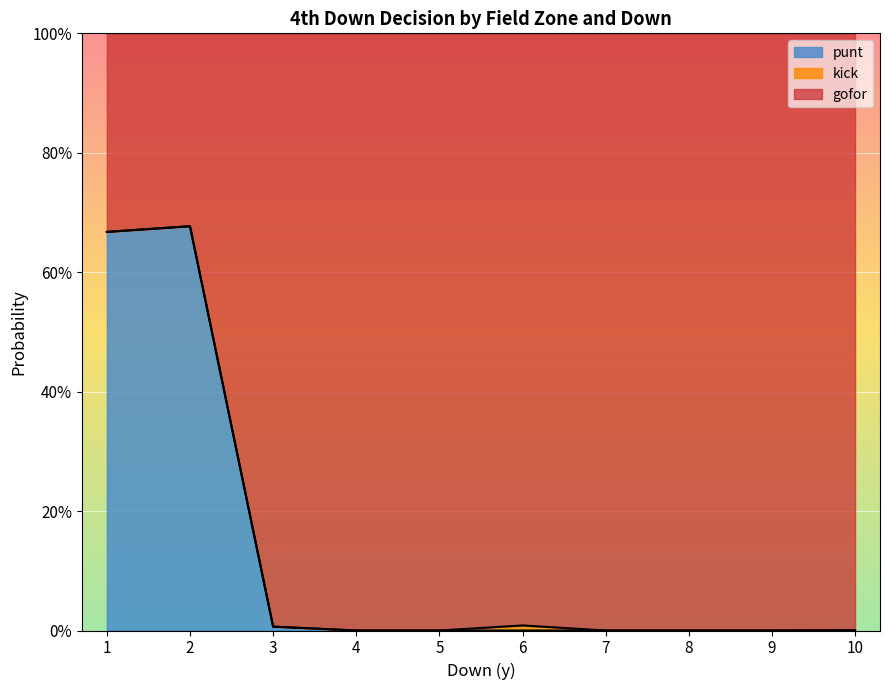

Where is the first local maximum for punt?

2